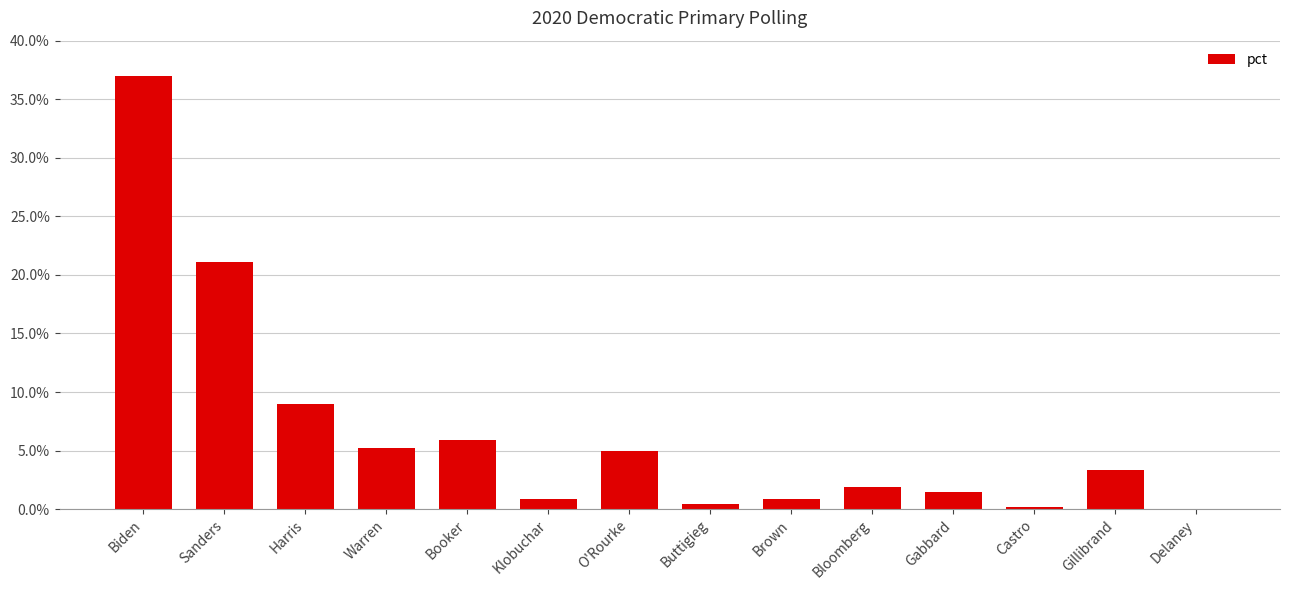

How many distinct data groups are displayed?

1